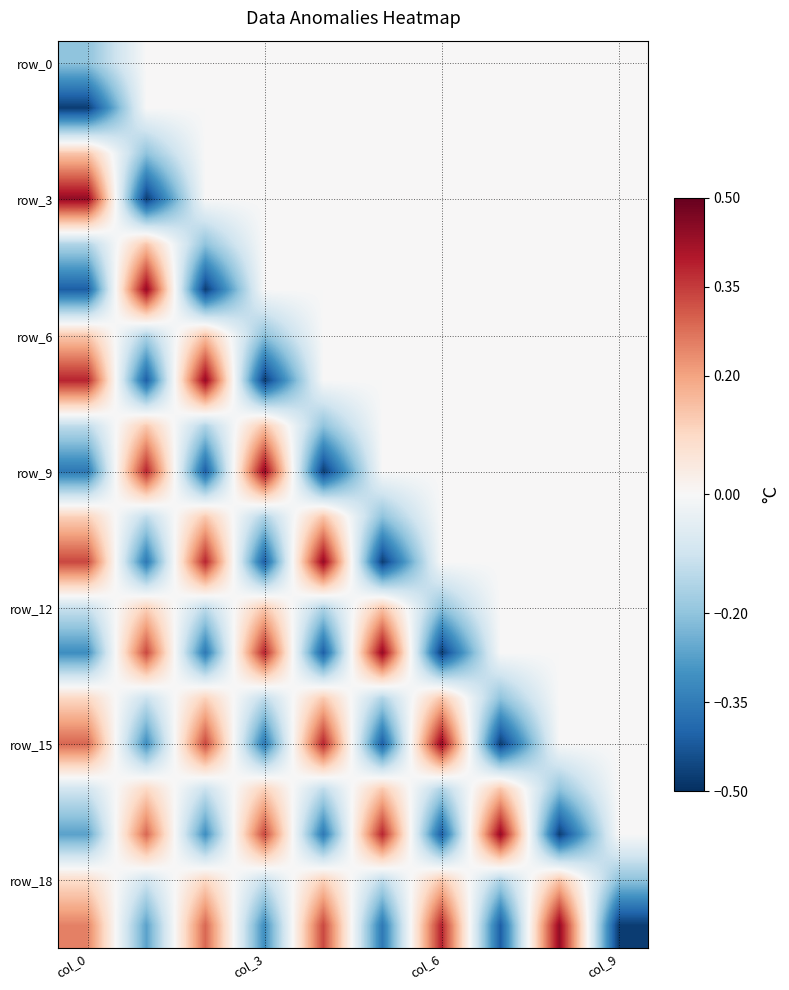

Which series has the largest total across all categories?

row_3